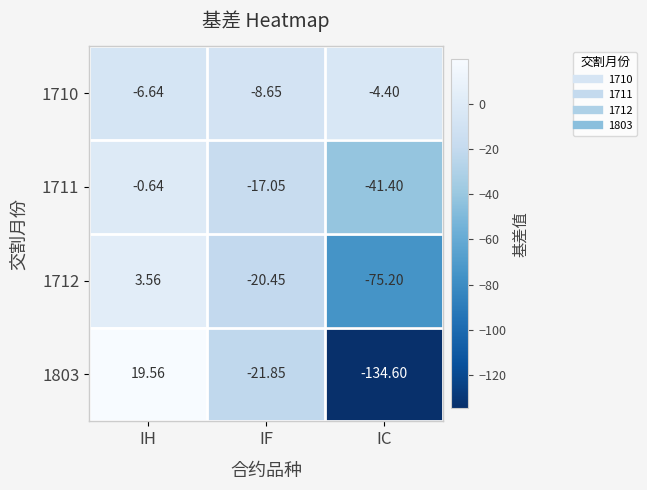

At which category is the sum across all series the highest?

IH